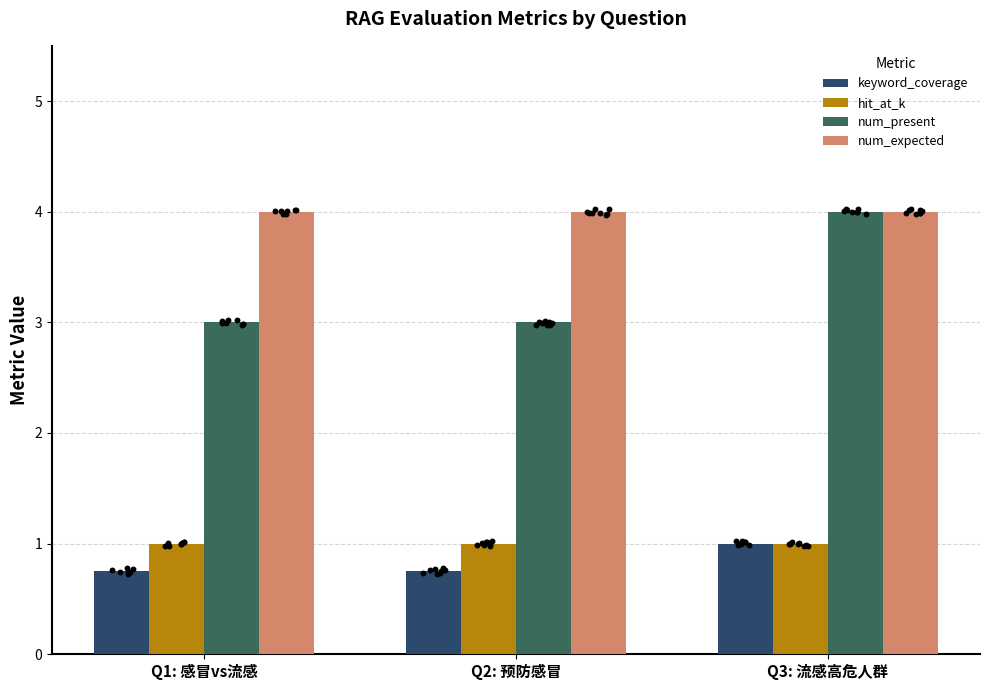

What are all the series names shown in the legend?

keyword_coverage, hit_at_k, num_present, num_expected